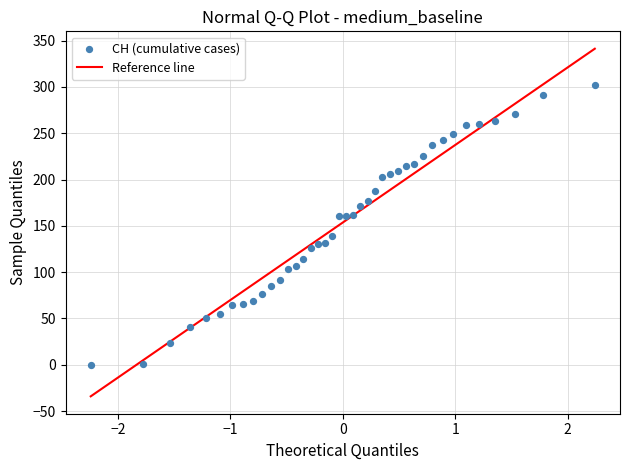

What is the range of Y values (max minus min)?

302